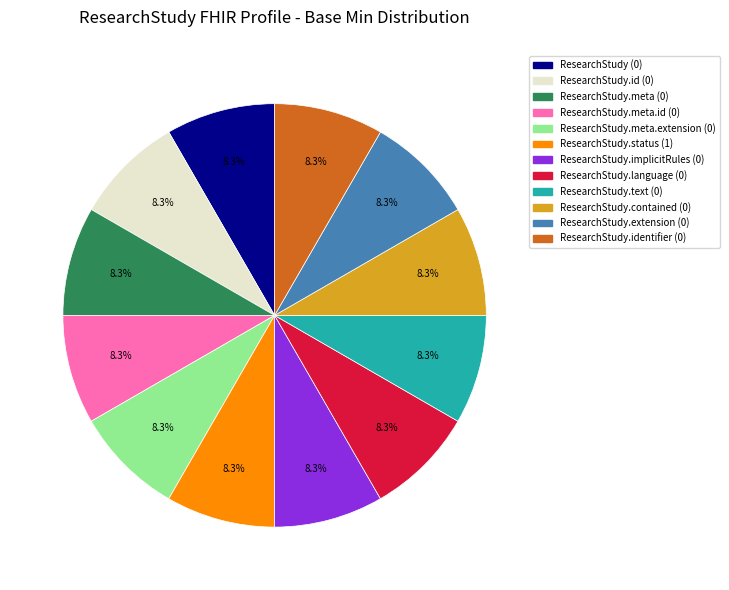

Is there a majority slice in this chart?

No